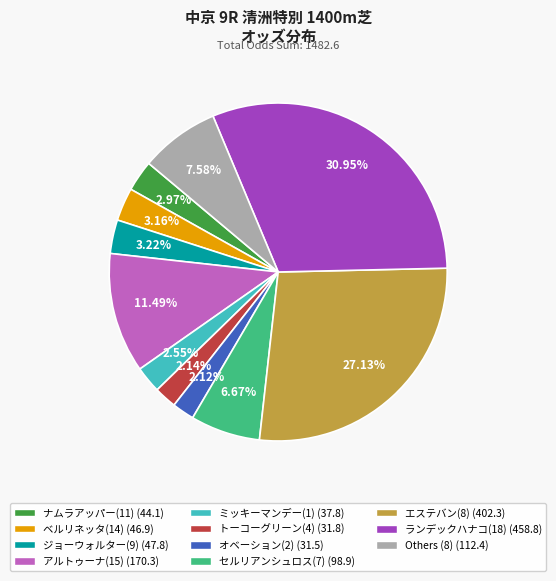

How many slices are in this pie chart?

11